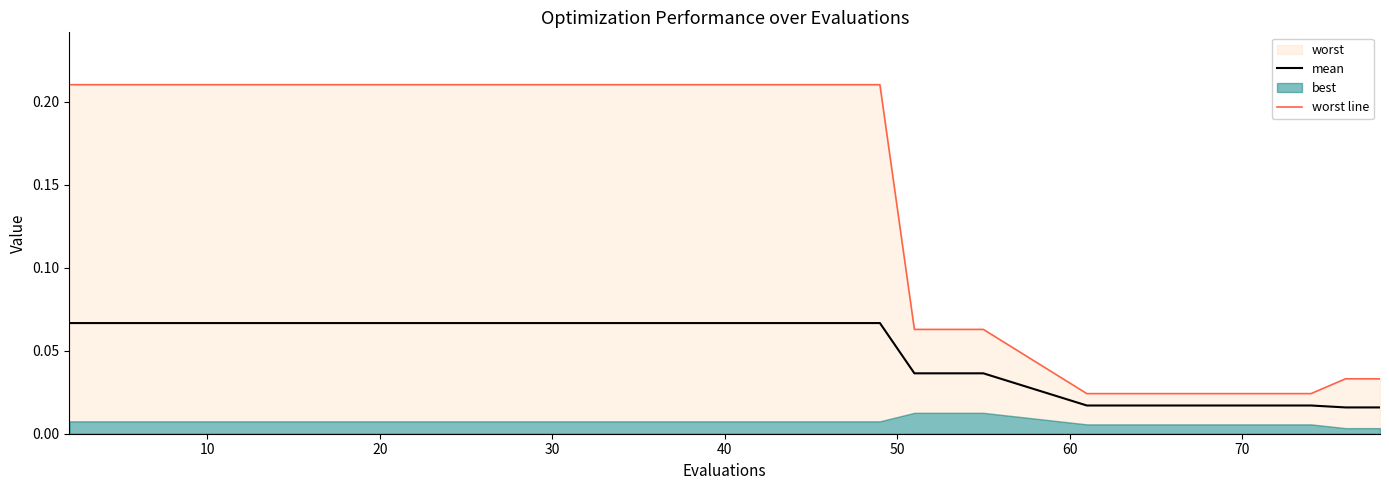

What value does the mean series have at 40?

0.1